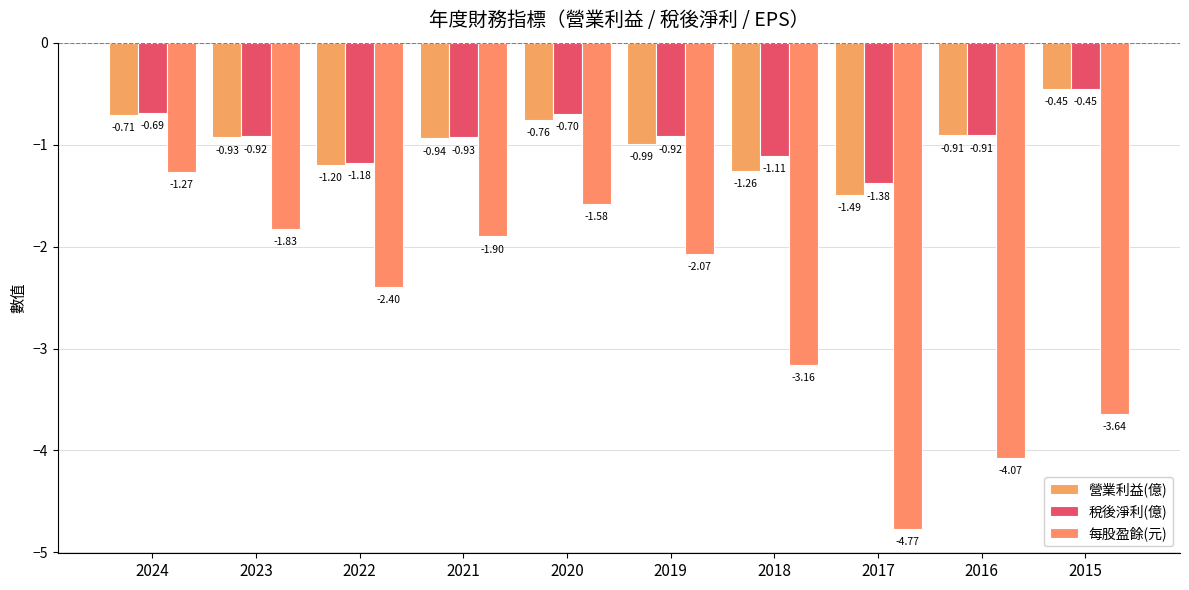

What is the difference between the 每股盈餘(元) values at 2019 and 2023?

0.2